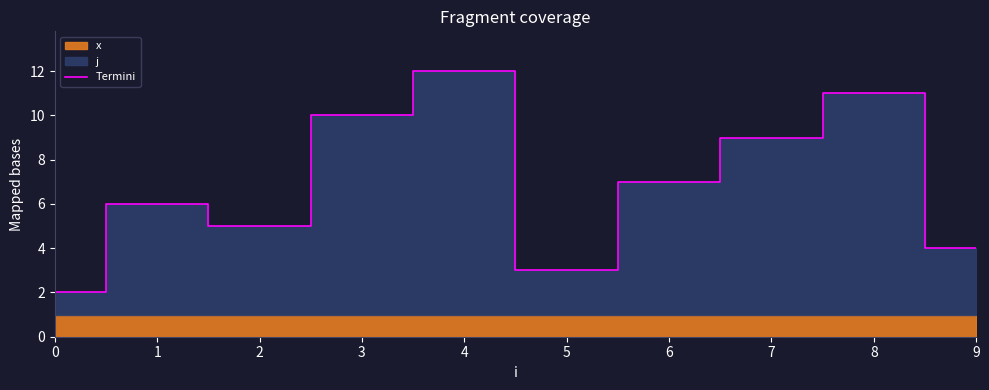

What is the average value?

7